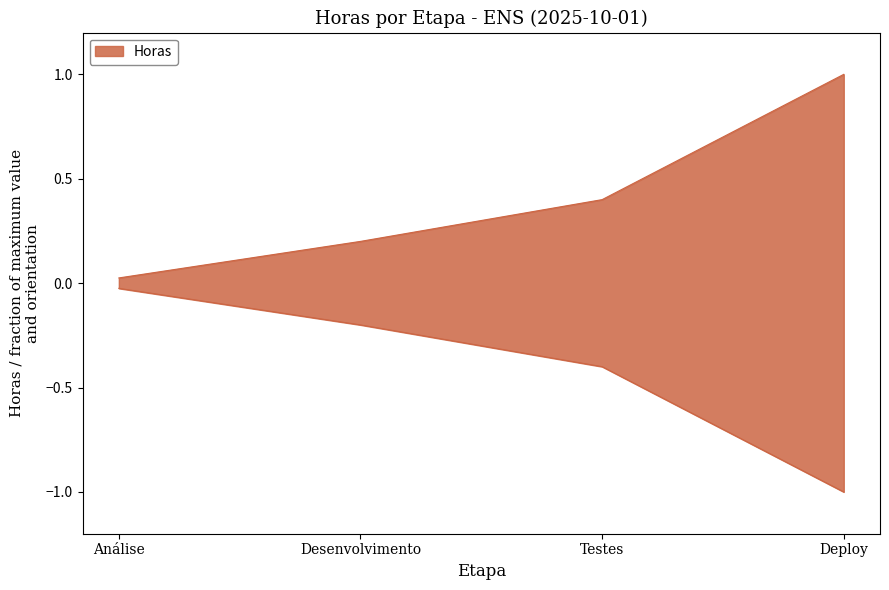

At which category does the chart reach its peak across all series?

Deploy